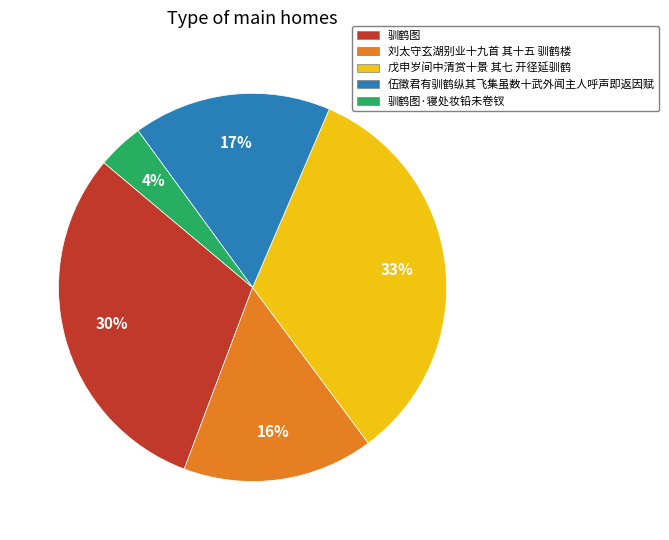

How many slices are in this pie chart?

5